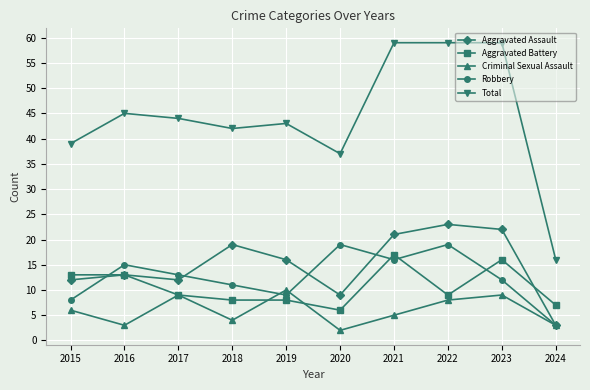

Which category has the highest value in the Aggravated Battery series?

2021